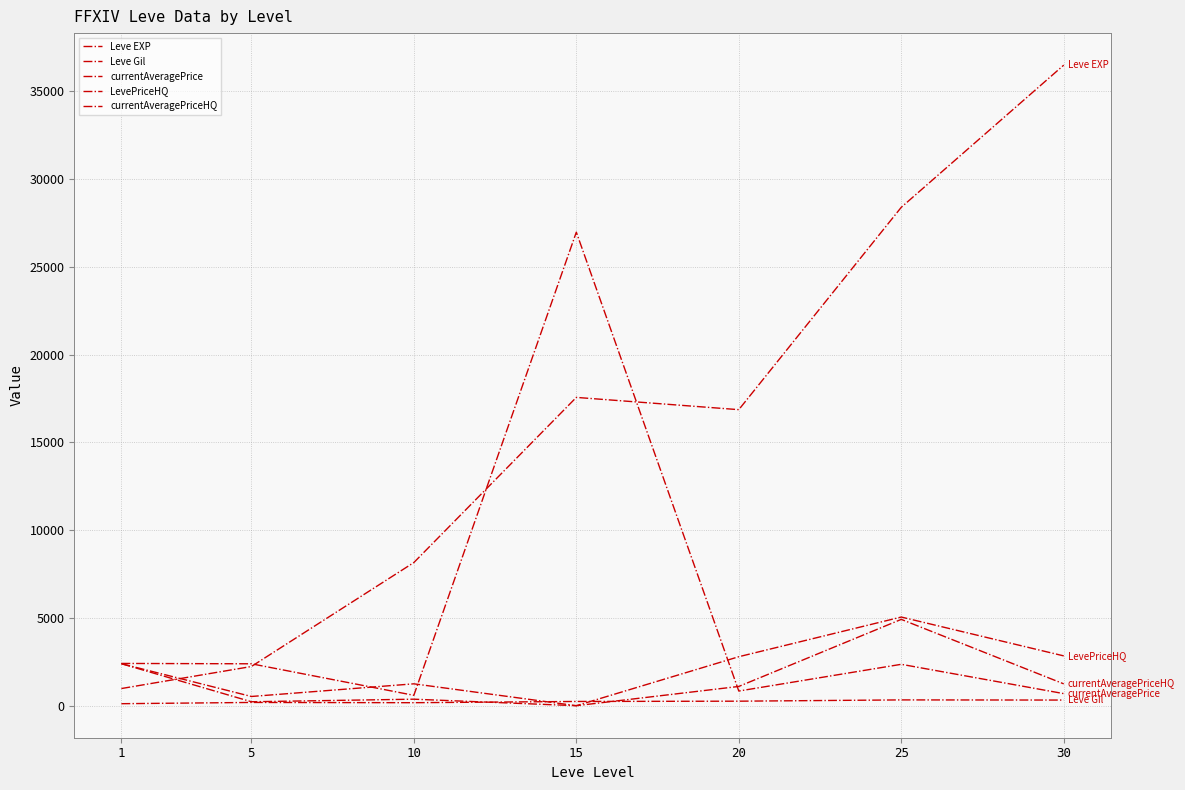

What is the difference between the maximum and minimum values in the LevePriceHQ series?

5050.5